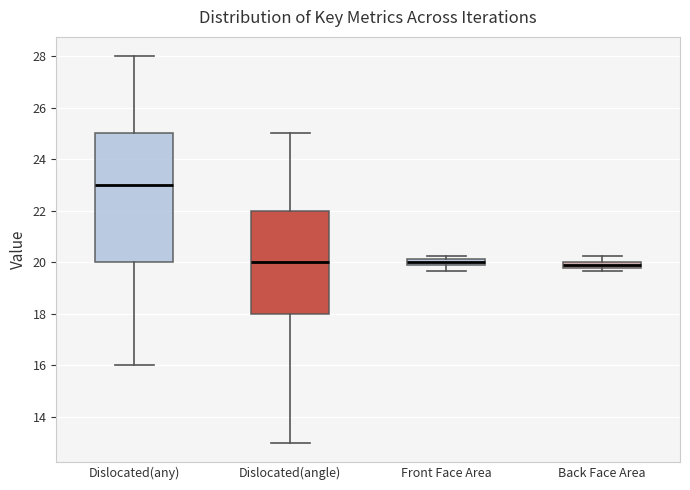

Which box is the tallest, from its lower edge to its upper edge?

Dislocated(any)